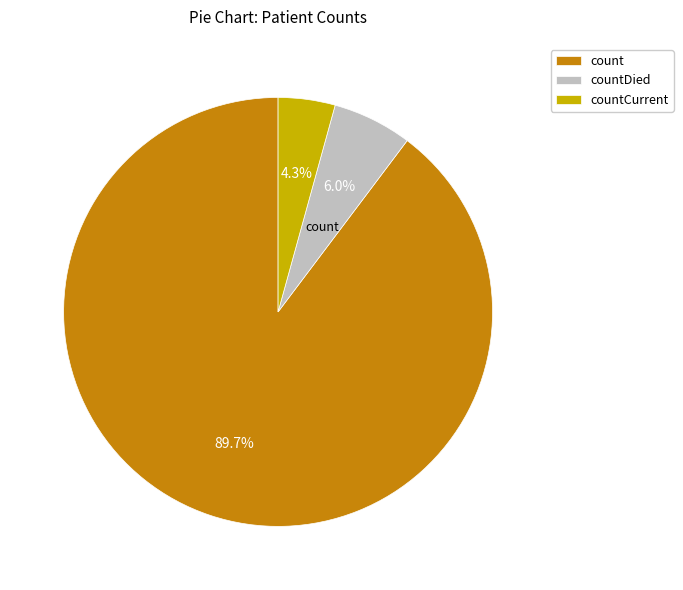

Is there a majority slice in this chart?

Yes